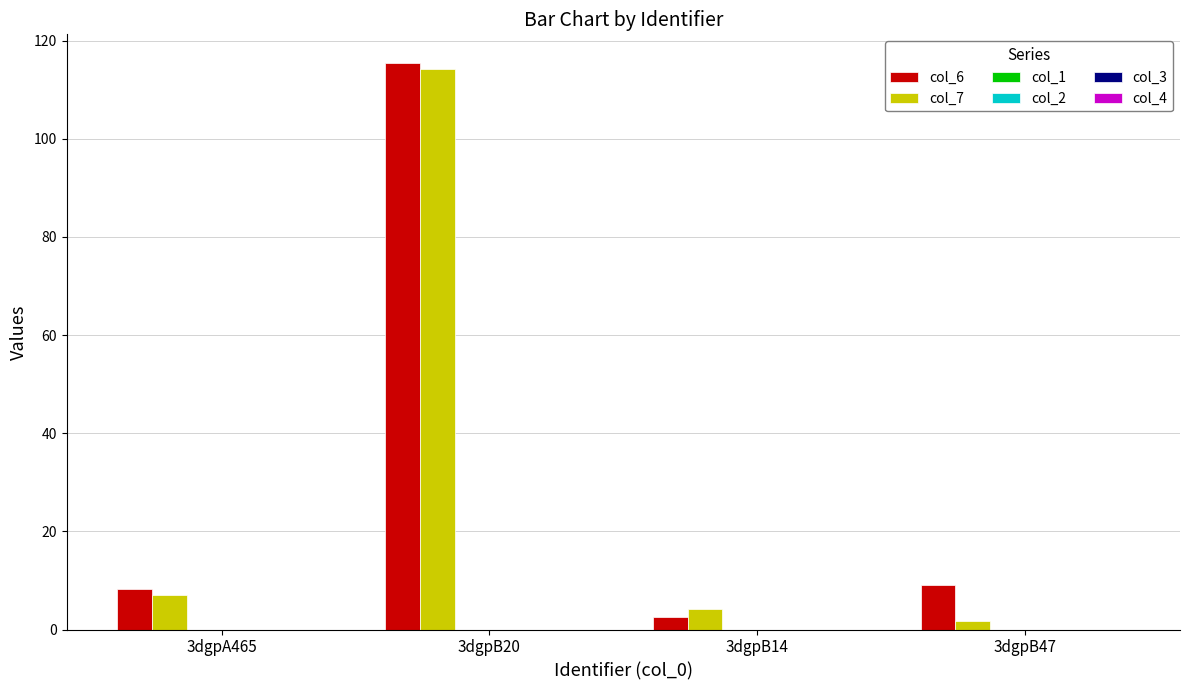

What is the highest value of the col_6 series?

115.5